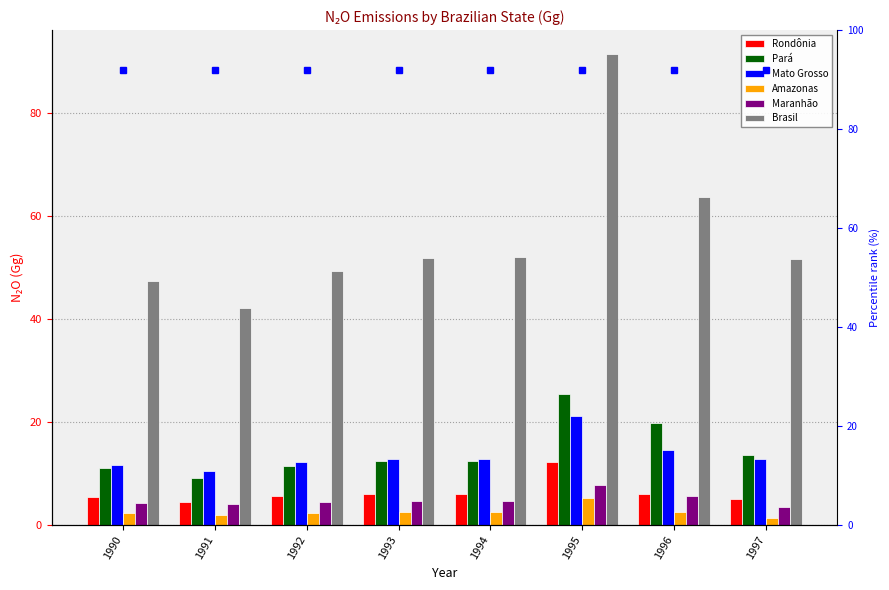

Does the chart contain stacked bars?

No